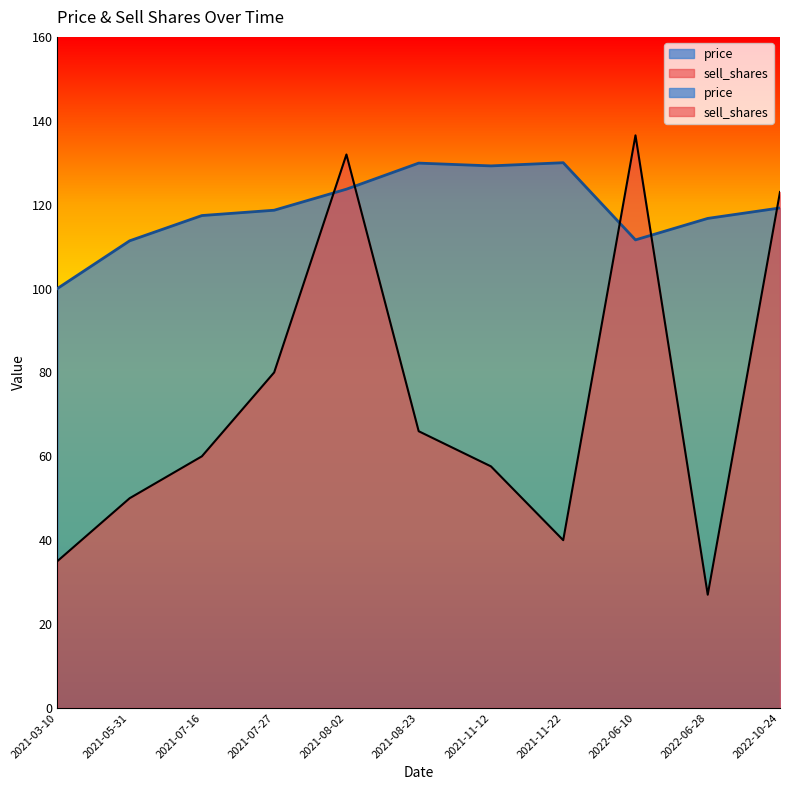

Reading left to right, transcribe all the data shown in this chart.

price: 2021-03-10=100.0	2021-05-31=111.4	2021-07-16=117.4	2021-07-27=118.7	2021-08-02=123.7	2021-08-23=129.9	2021-11-12=129.2	2021-11-22=130.0	2022-06-10=111.6	2022-06-28=116.7	2022-10-24=119.2
sell_shares: 2021-03-10=35.0	2021-05-31=50.0	2021-07-16=60.0	2021-07-27=80.0	2021-08-02=132.0	2021-08-23=66.0	2021-11-12=57.6	2021-11-22=40.0	2022-06-10=136.5	2022-06-28=27.0	2022-10-24=123.0